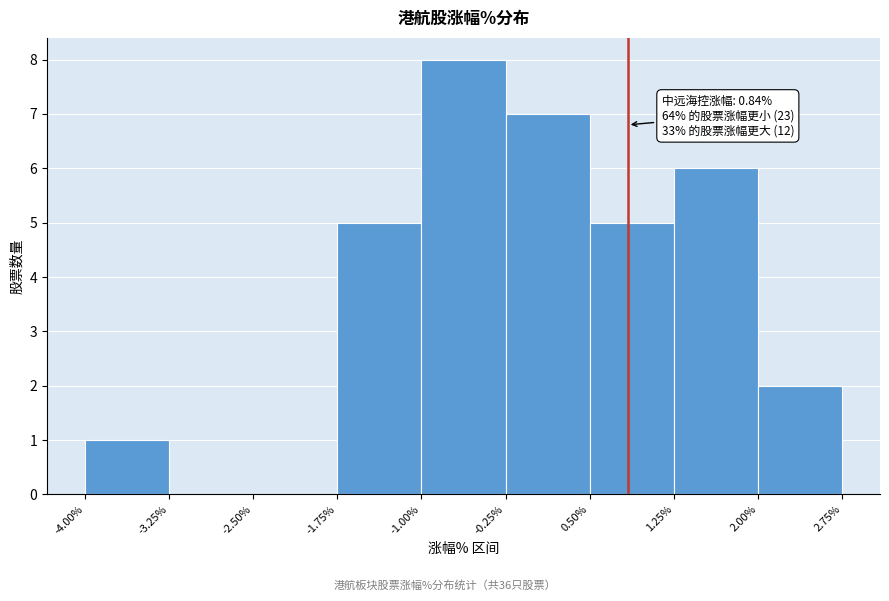

Over which range of the x-axis is the bar tallest?

-1.00% to -0.25%